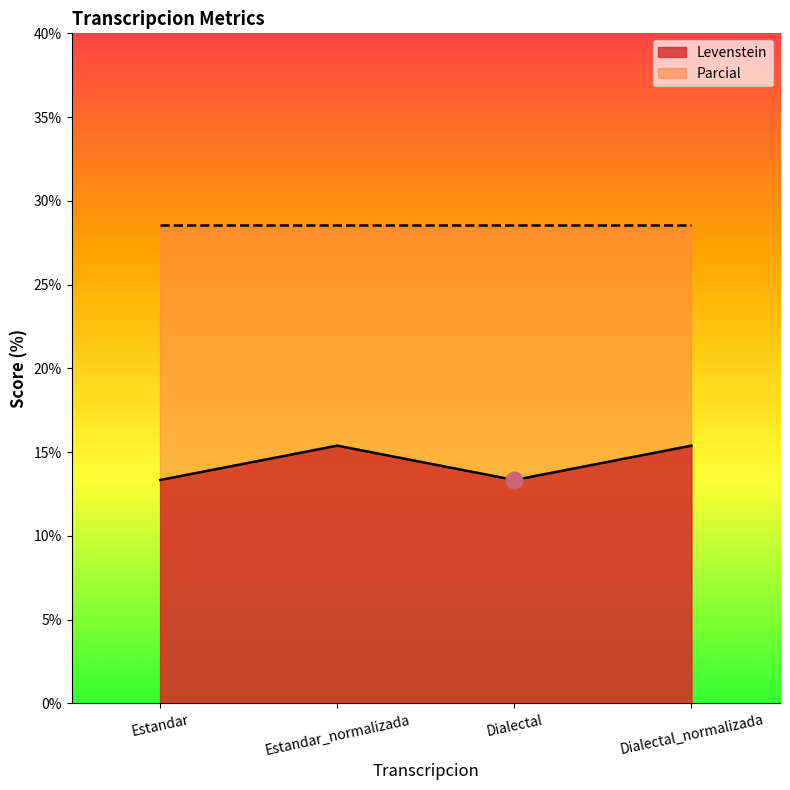

How many data points are less than 15?

2